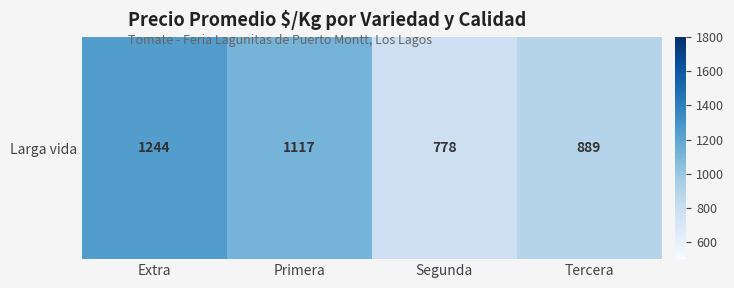

True or false: the data shows 544 at Tercera.

False